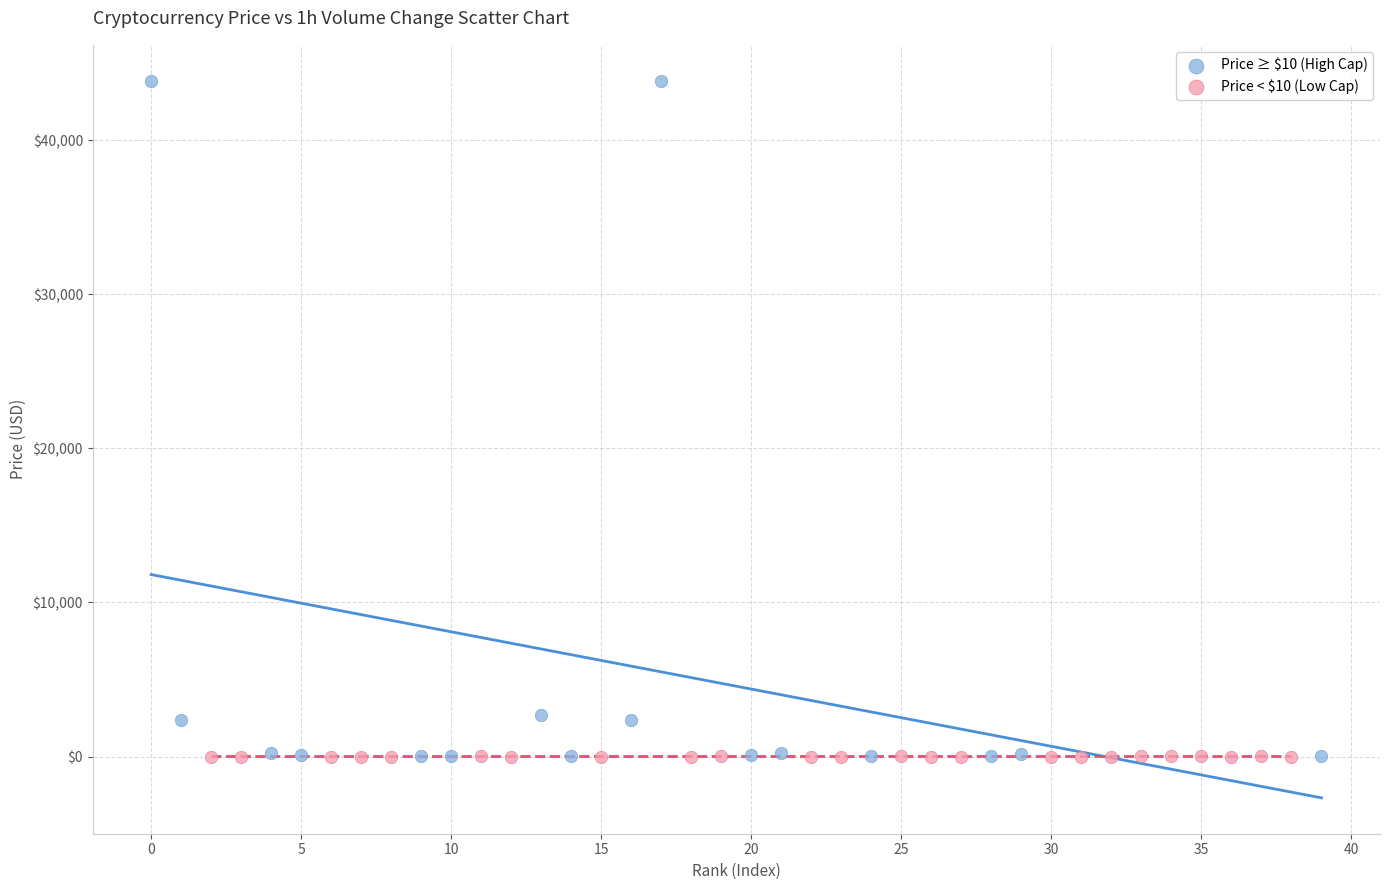

Which series contains the highest Y value?

Price ≥ $10 (High Cap)